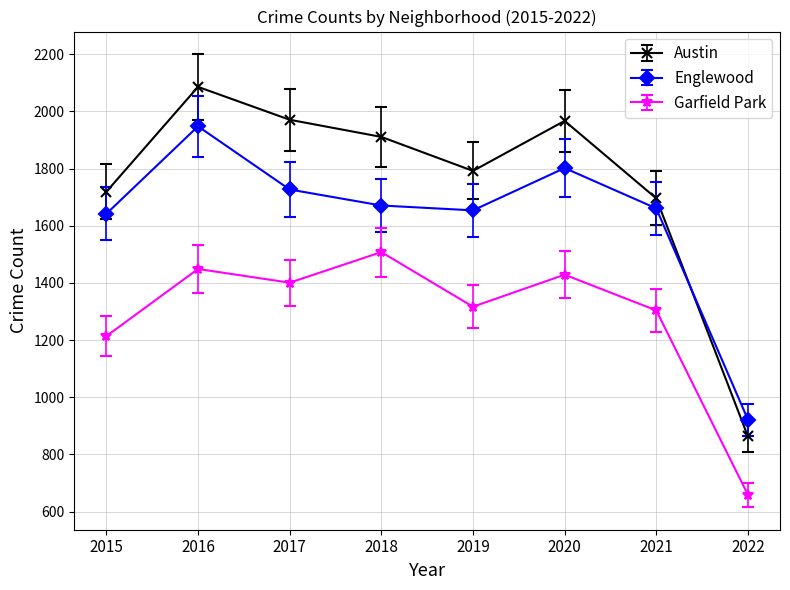

At which category is the sum across all series the highest?

2016